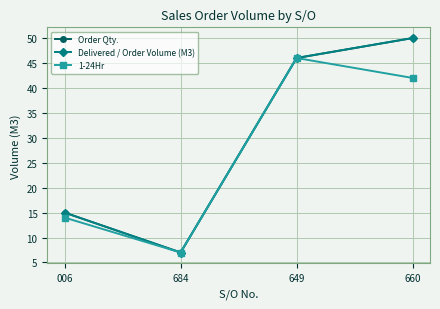

What is the sum of all Delivered / Order Volume (M3) values?

118